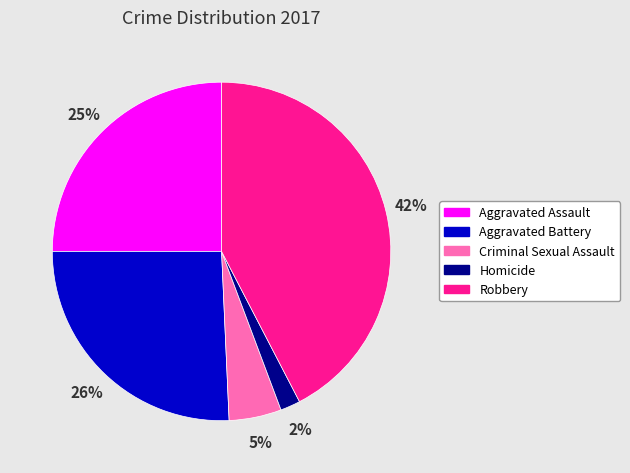

Rank the categories by value from lowest to highest.

Homicide, Criminal Sexual Assault, Aggravated Assault, Aggravated Battery, Robbery